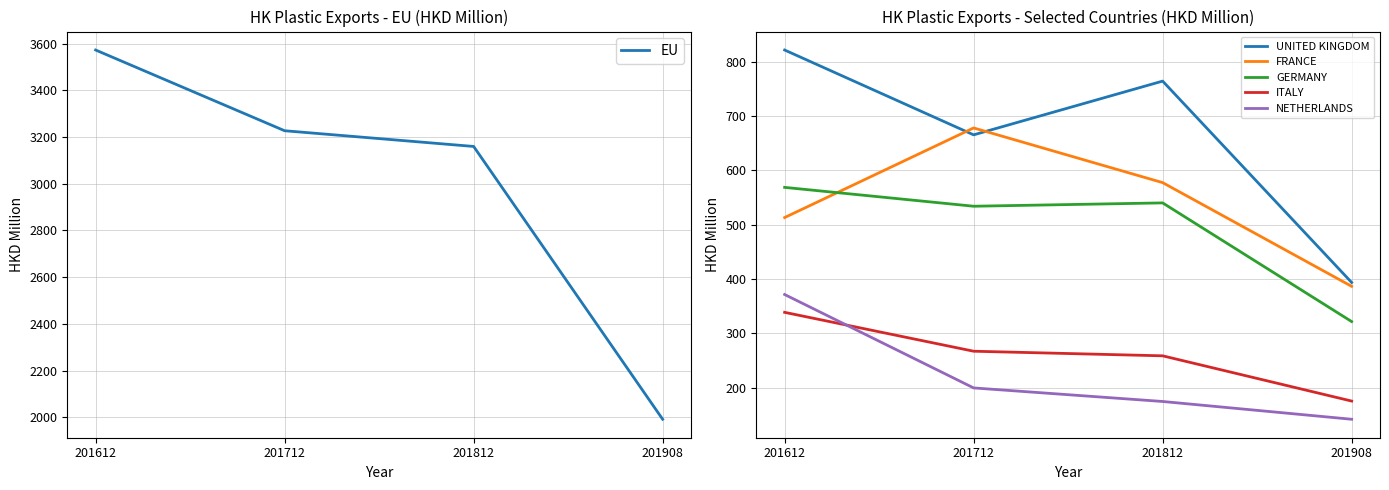

True or false: NETHERLANDS and FRANCE cross at least once.

False